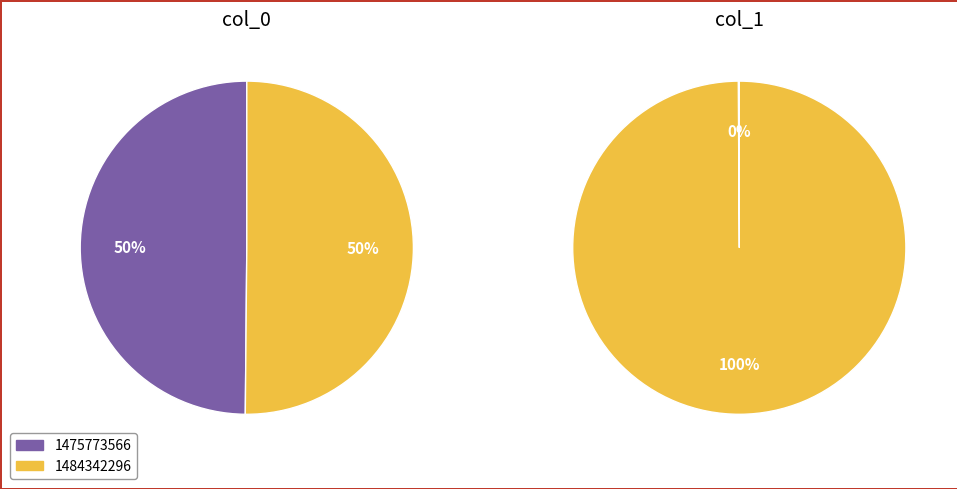

To the nearest percent, what is the average slice percentage?

50%